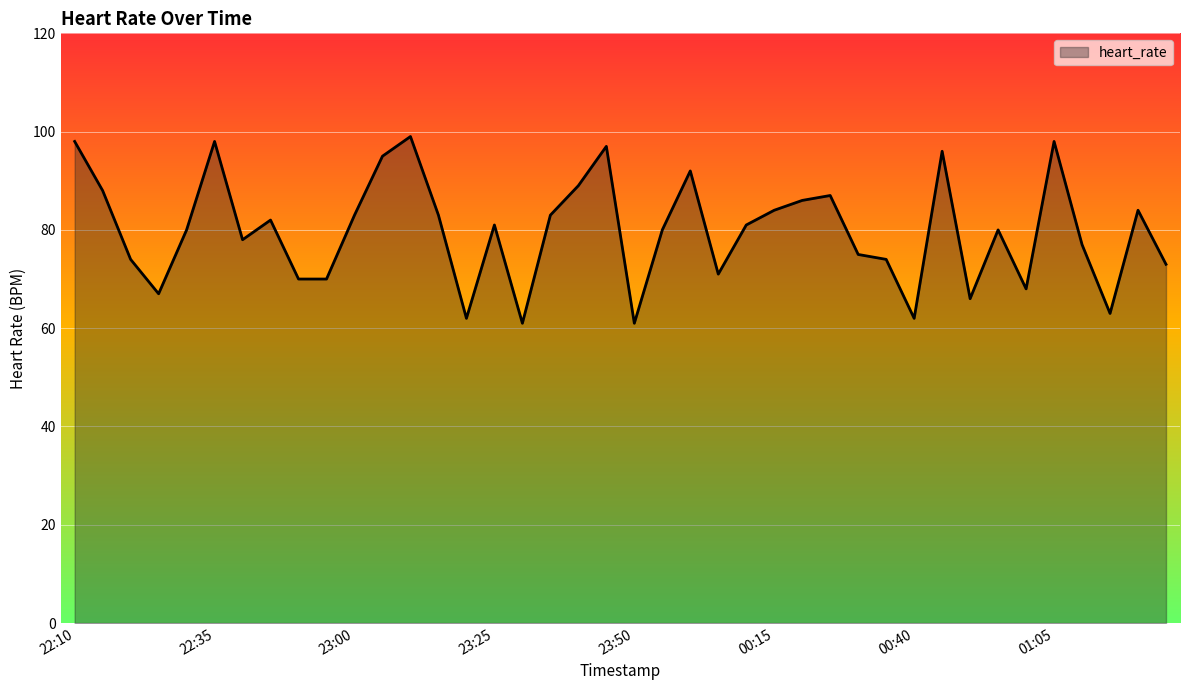

What is the maximum value shown in the chart?

99